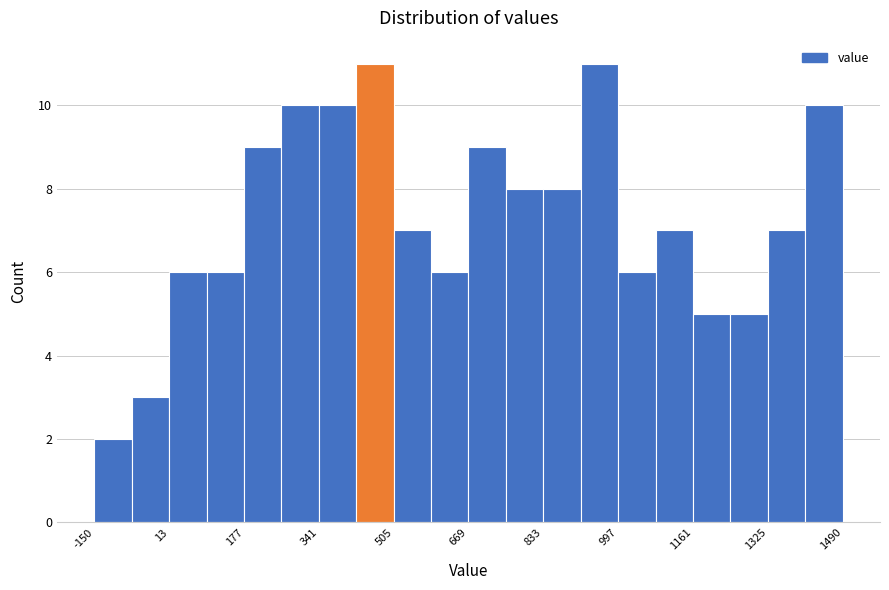

Reading left to right, list every bar in this chart as the range it spans on the x-axis followed by its height. Neither the bar edges nor the heights are printed on the chart, so give them approximately, as read against the axes.

-160 to -60: 2
-60 to 20: 3
20 to 100: 6
100 to 180: 6
180 to 260: 9
260 to 340: 10
340 to 420: 10
420 to 500: 11
500 to 580: 7
580 to 660: 6
660 to 760: 9
760 to 840: 8
840 to 920: 8
920 to 1000: 11
1000 to 1080: 6
1080 to 1160: 7
1160 to 1240: 5
1240 to 1320: 5
1320 to 1400: 7
1400 to 1500: 10